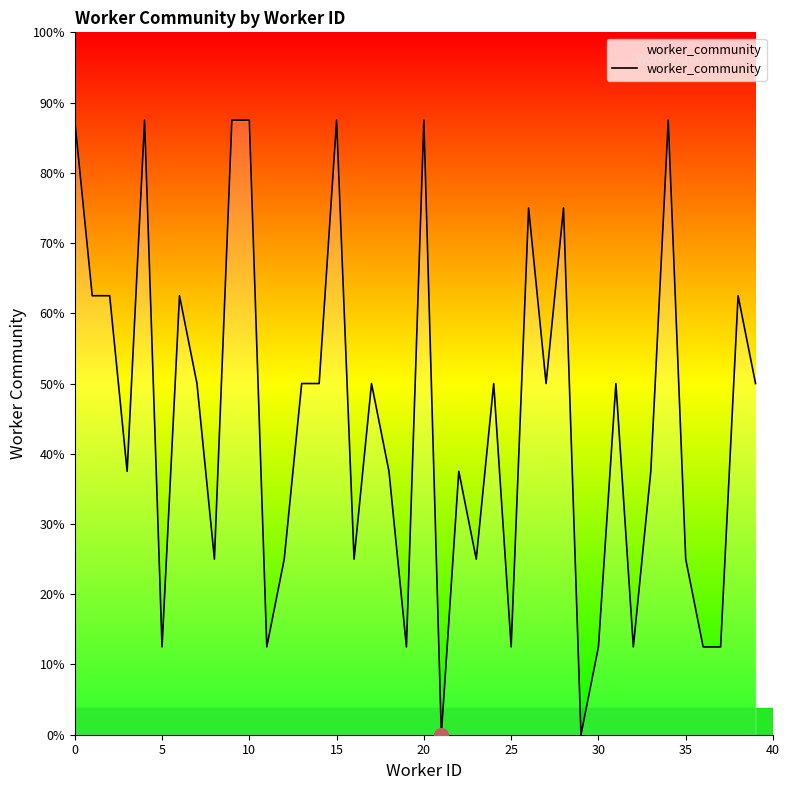

Does the chart have visible grid lines?

No